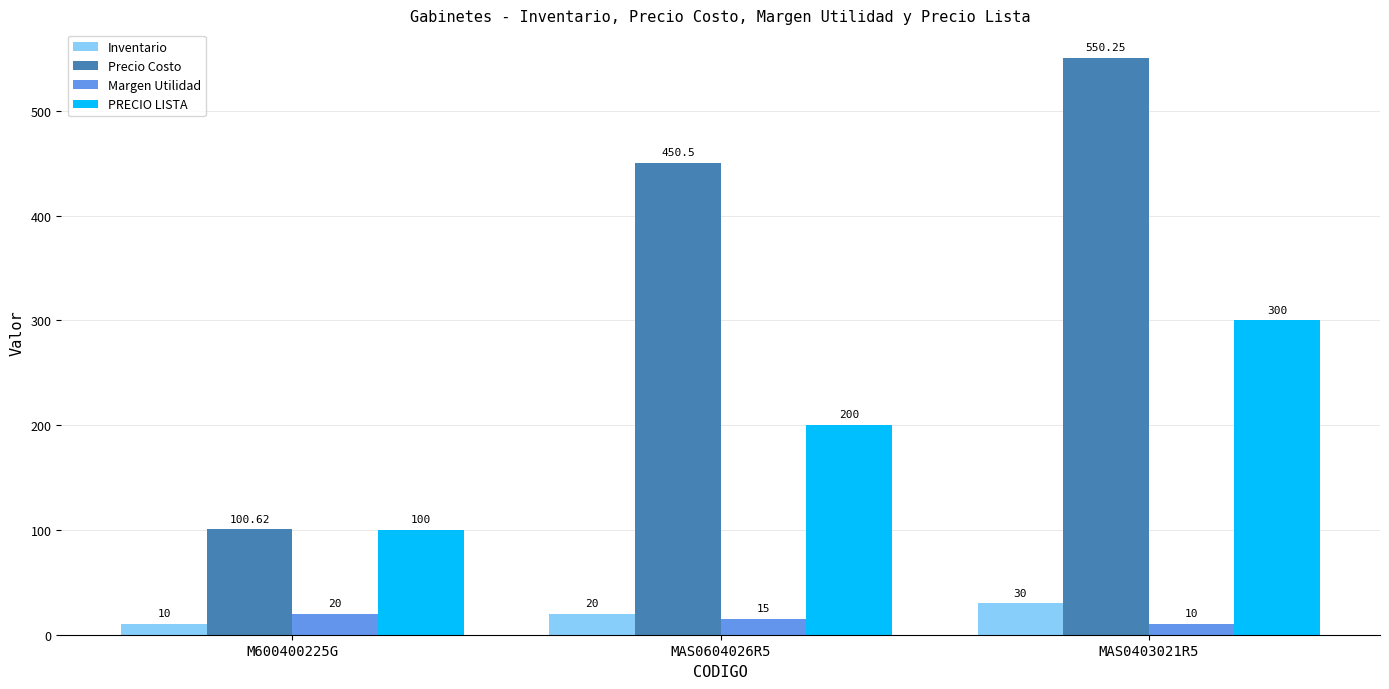

What is the label of the 1st bar from the right?

MAS0403021R5